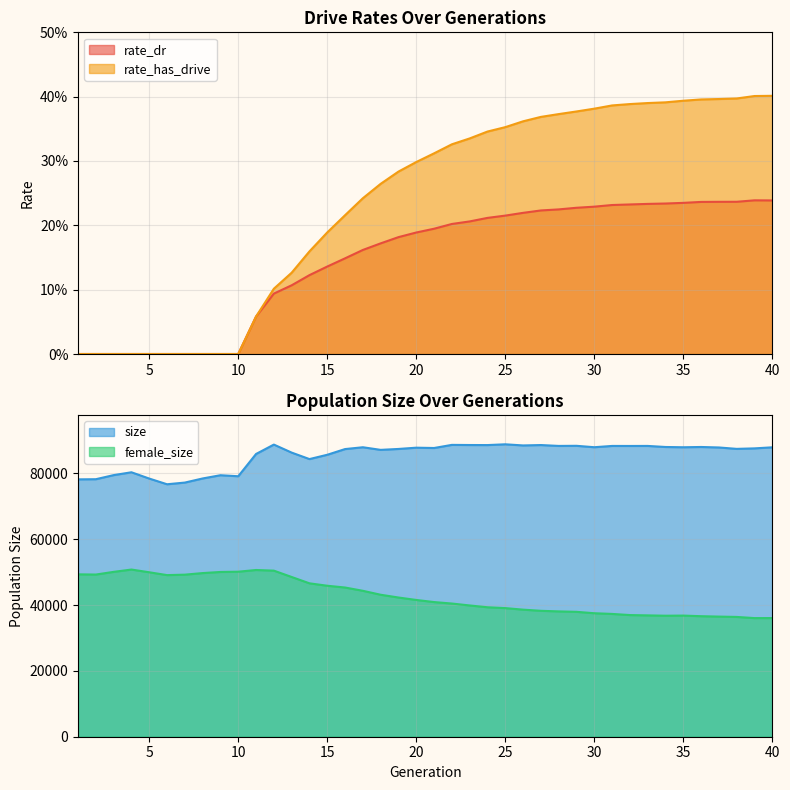

At which category is the sum across all series the highest?

40